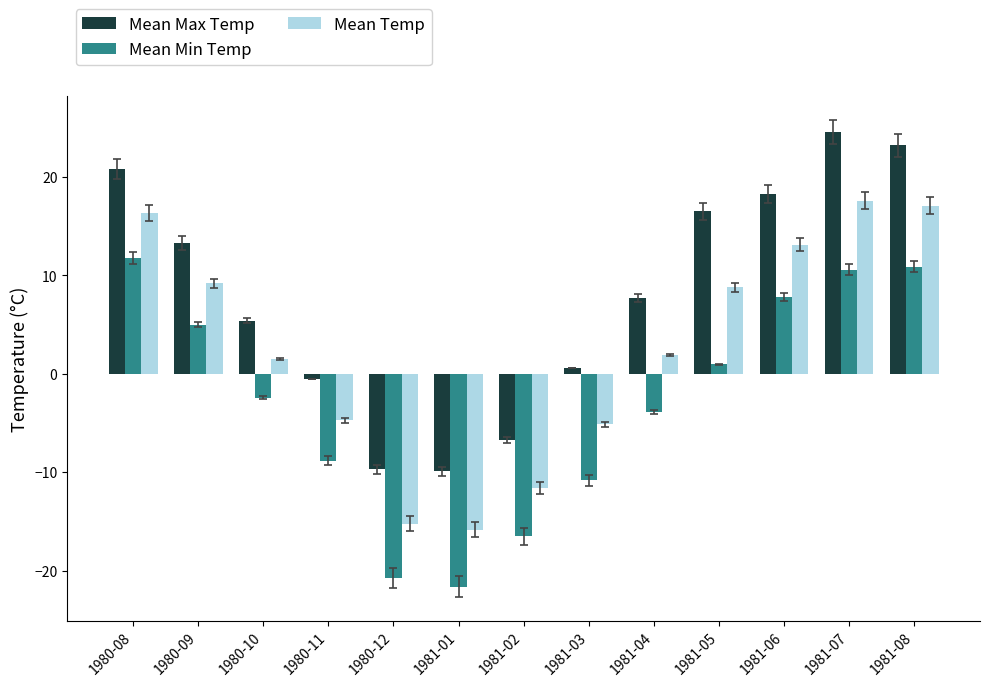

How many categories are shown in the chart?

13